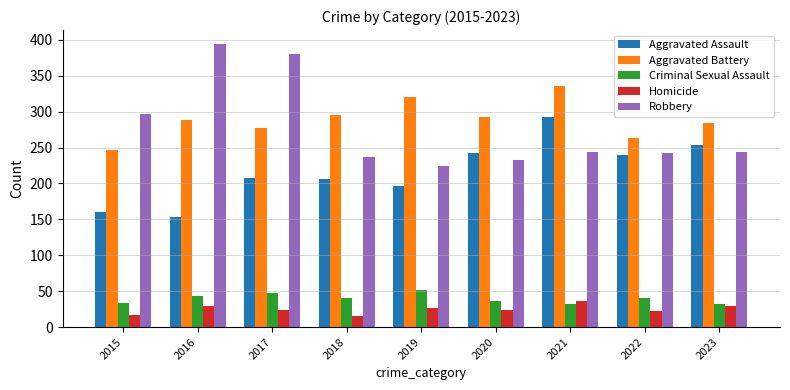

The Criminal Sexual Assault series shows 32 at 2021. True or false?

True